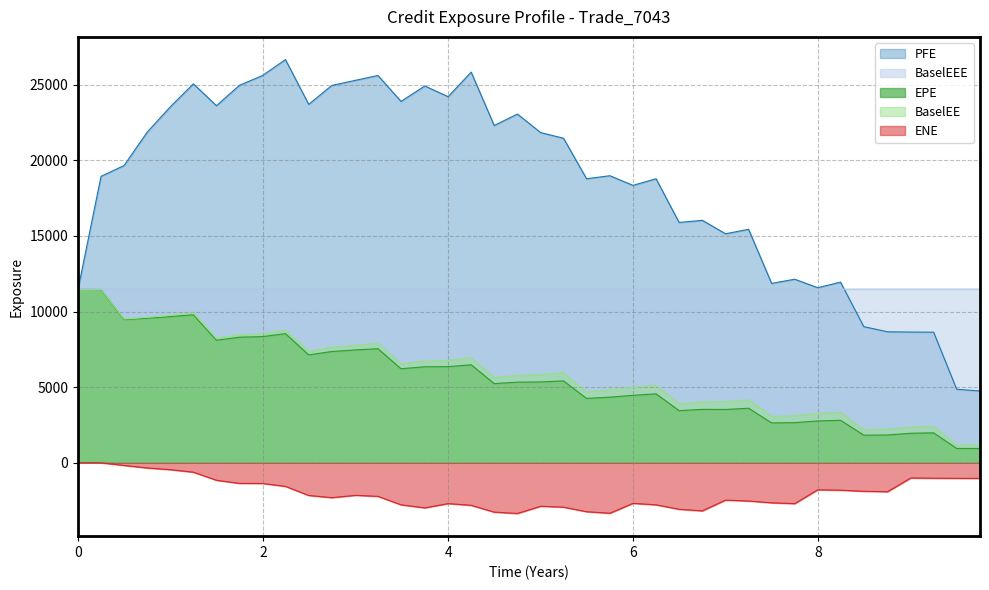

Which series has the largest range (max minus min)?

PFE